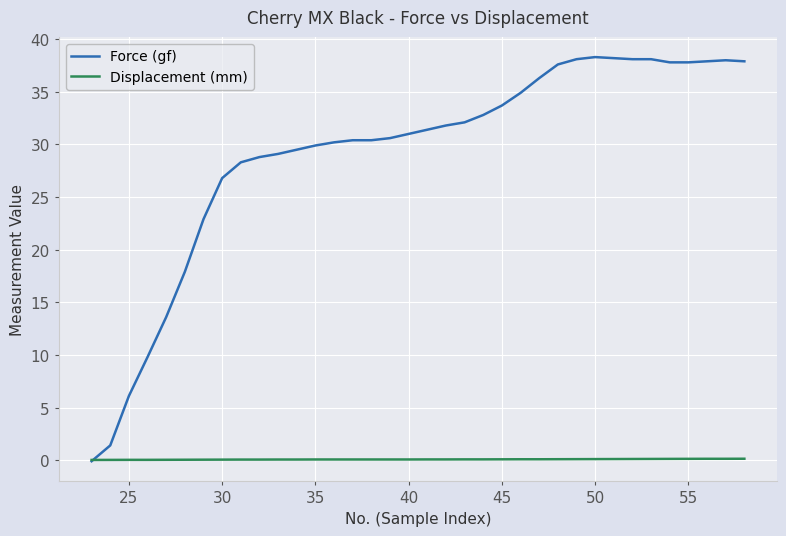

Which series has the largest total across all categories?

Force (gf)